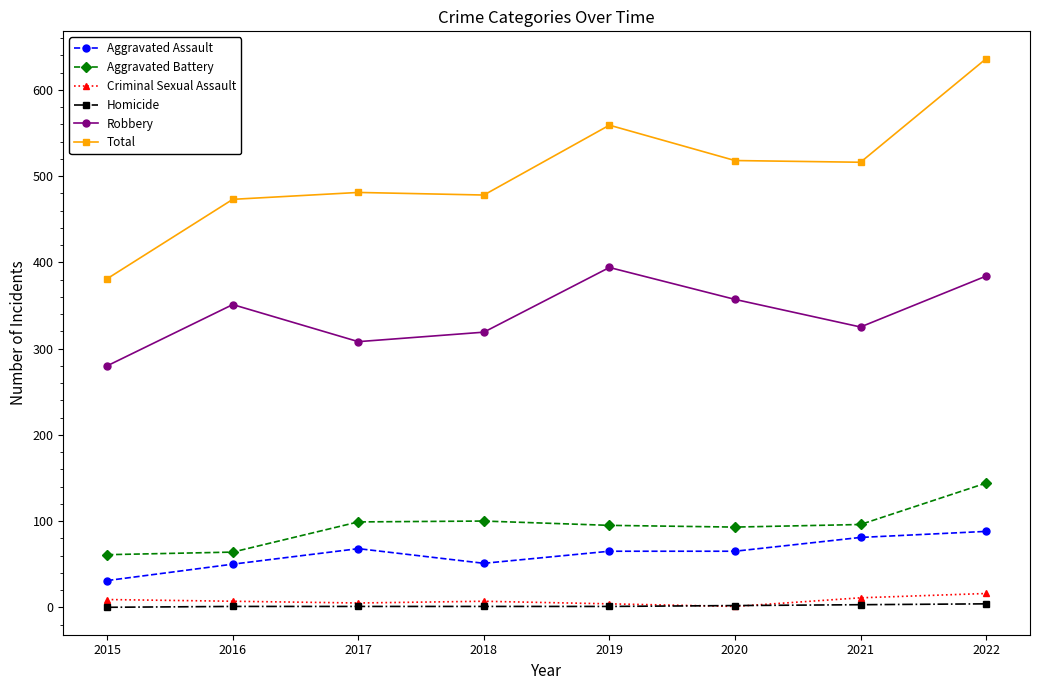

Which series changed the most between 2015 and 2020?

Total